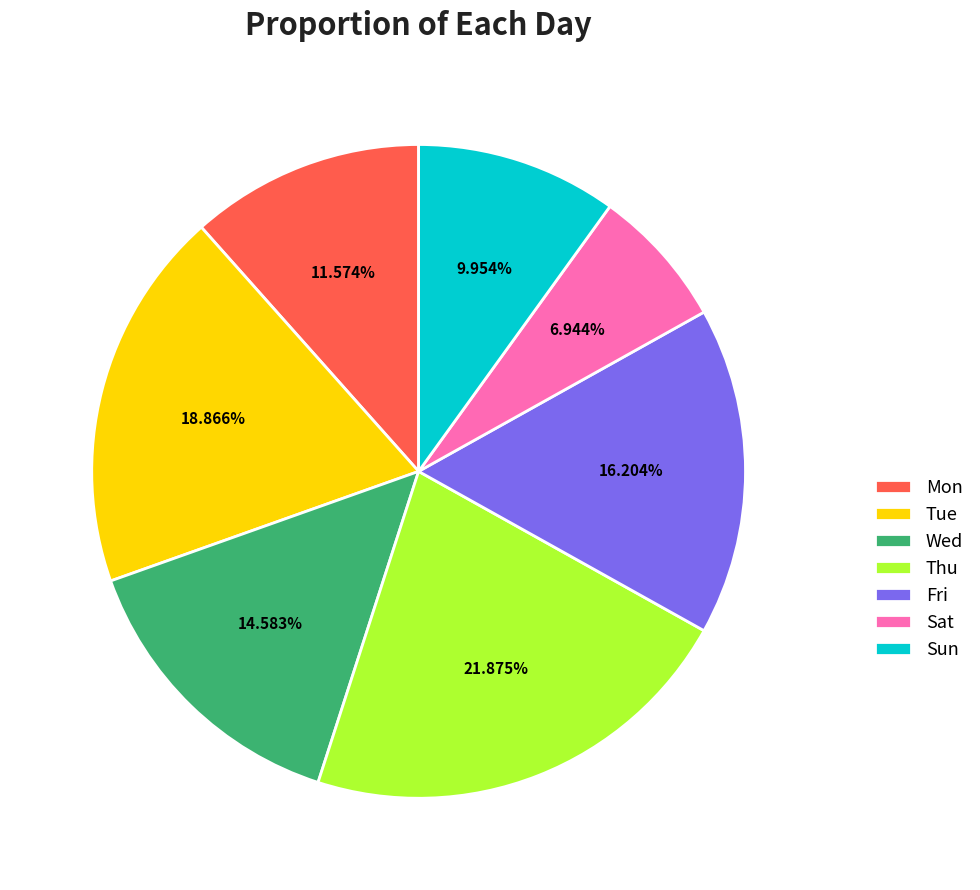

True or false: Sat accounts for 7% of the total.

True